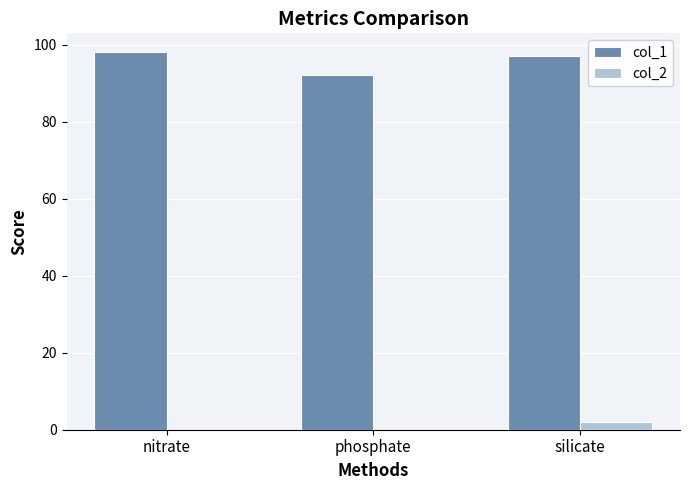

What is the sum of the col_1 values at silicate and phosphate?

189